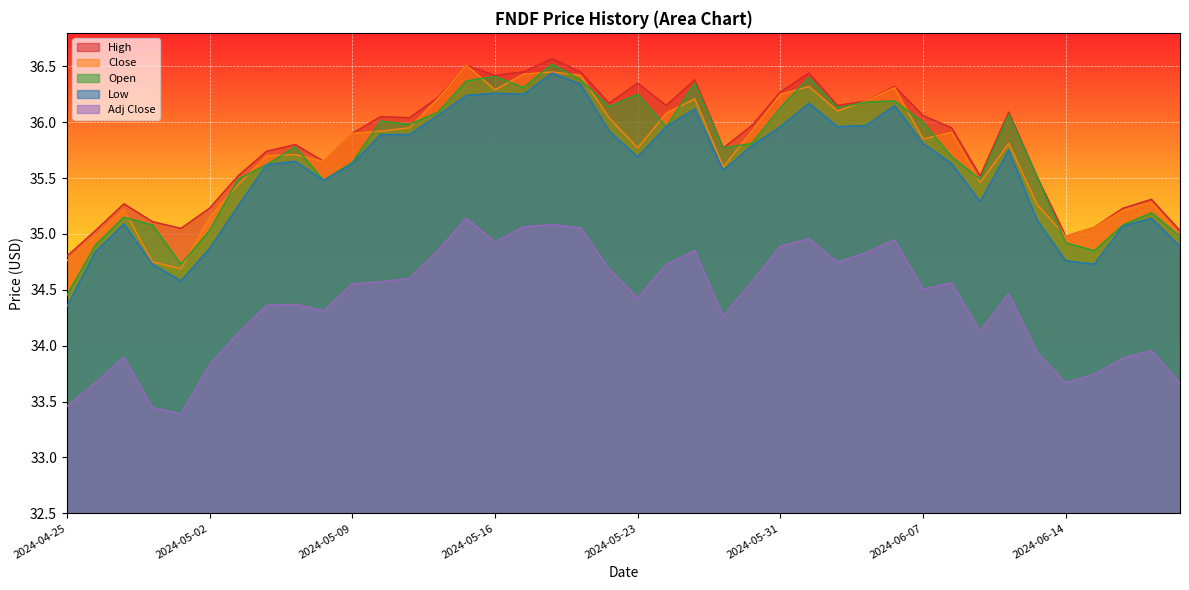

How many values in the Close series are below 35?

6